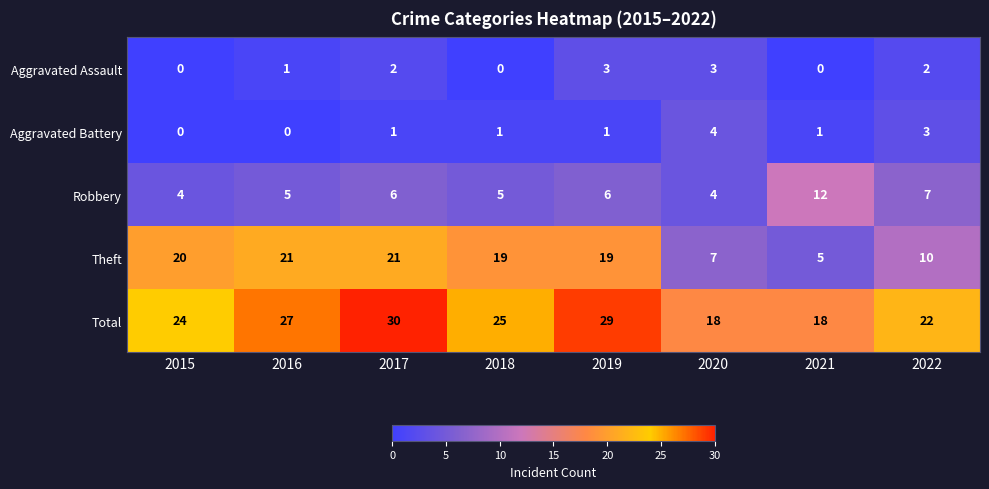

Count the number of data series in this chart.

5